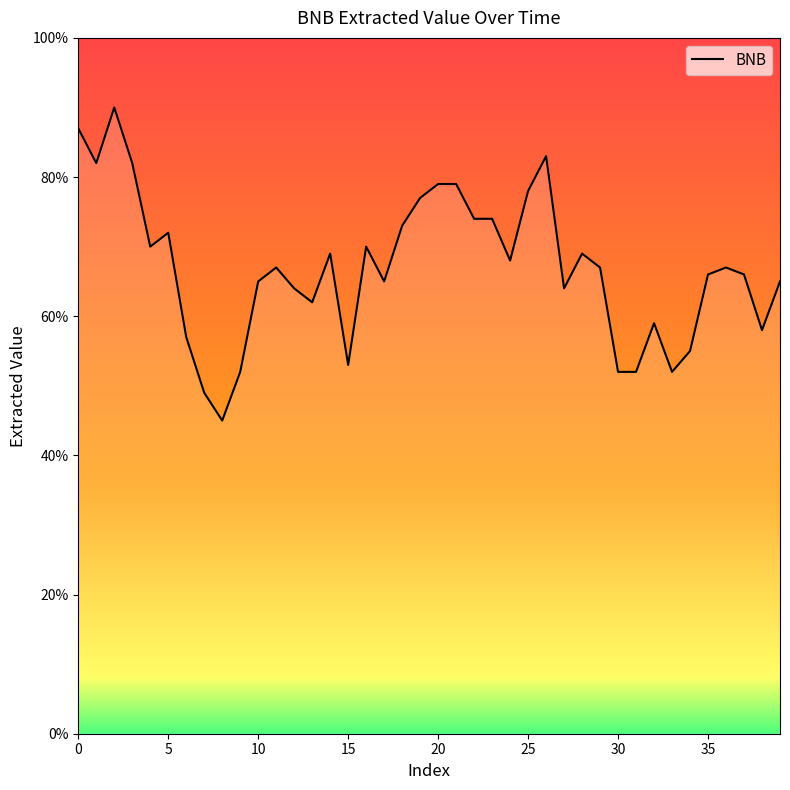

What is the maximum value shown in the chart?

90